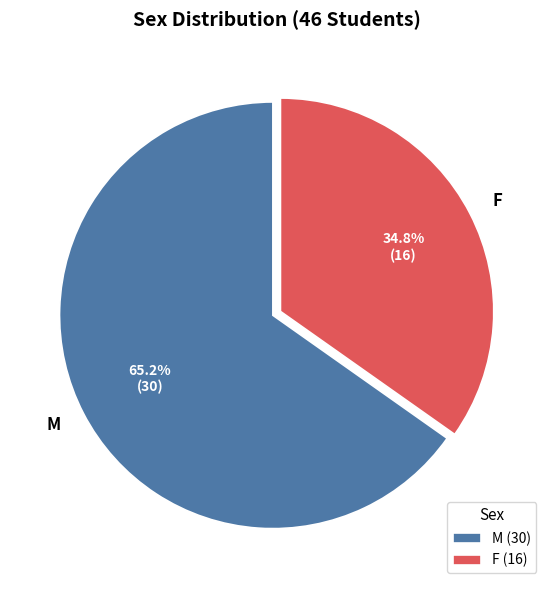

To the nearest percent, what is the difference between the largest and smallest slice percentages?

30%